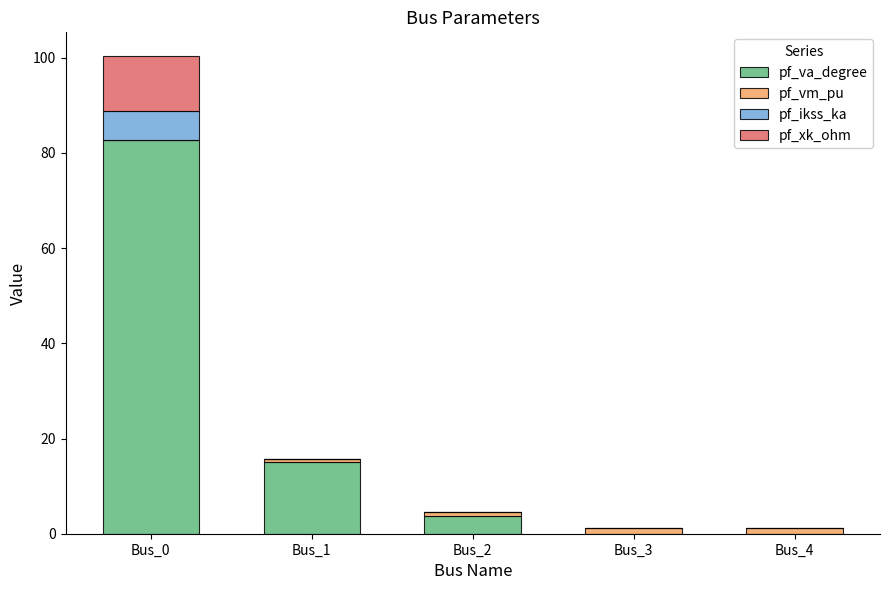

Reading right to left, what are the values for pf_va_degree?

Bus_4=0.0	Bus_3=0.0	Bus_2=3.7	Bus_1=15.1	Bus_0=82.8